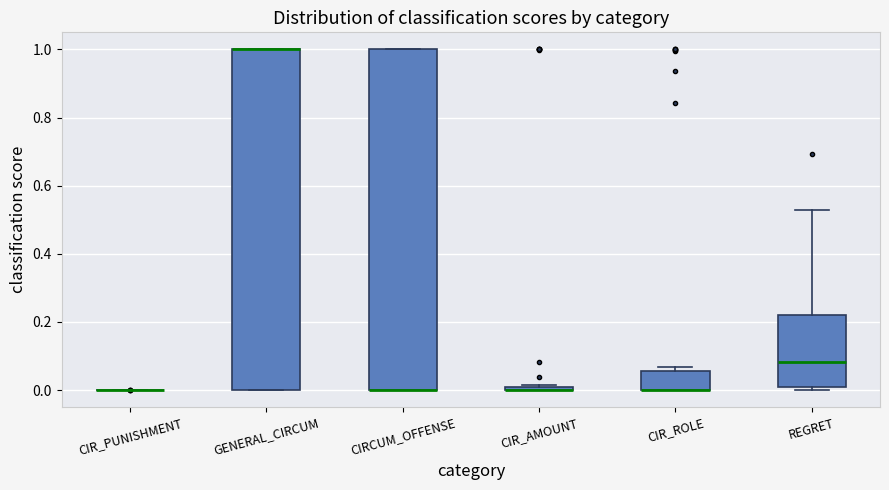

Where is the lower edge of the box for GENERAL_CIRCUM on the y-axis? The values are not printed on the chart, so give them approximately, as read against the axis.

0.00